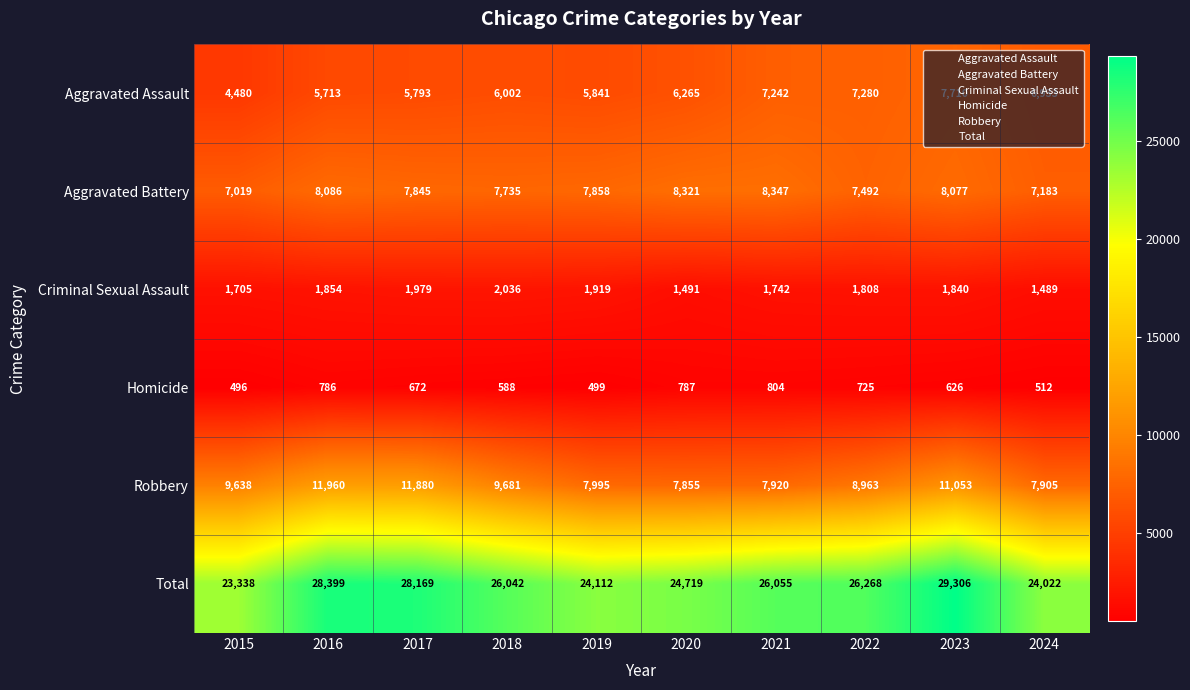

Count the number of data series in this chart.

6